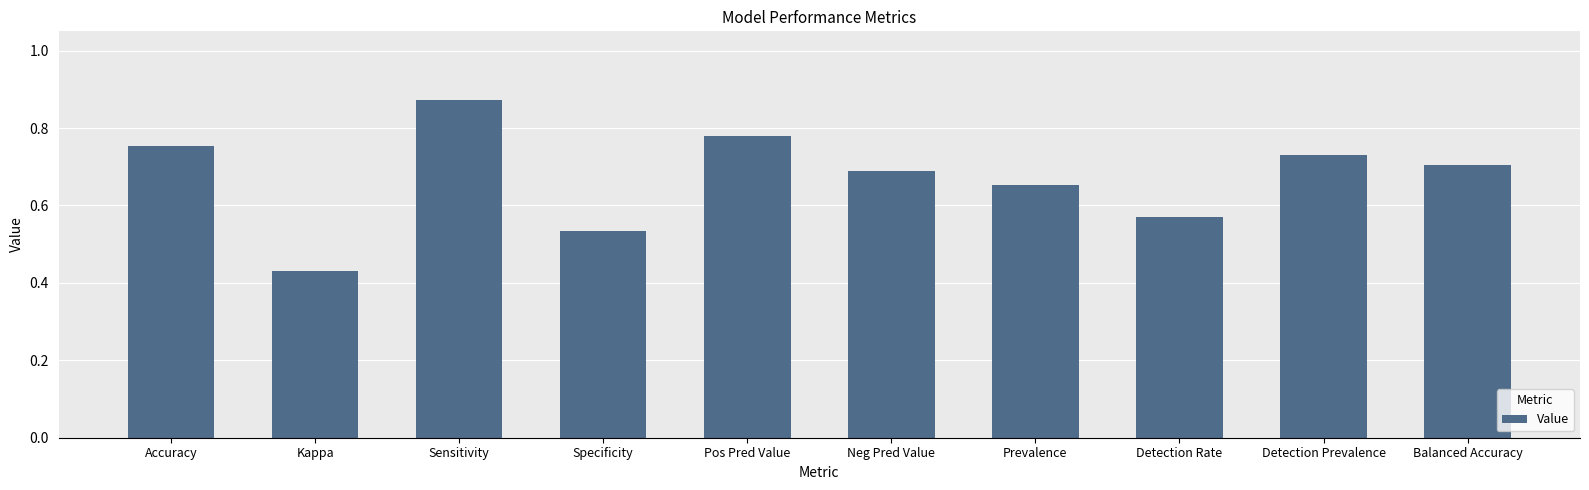

What is the sum of the values at Prevalence and Neg Pred Value?

1.3